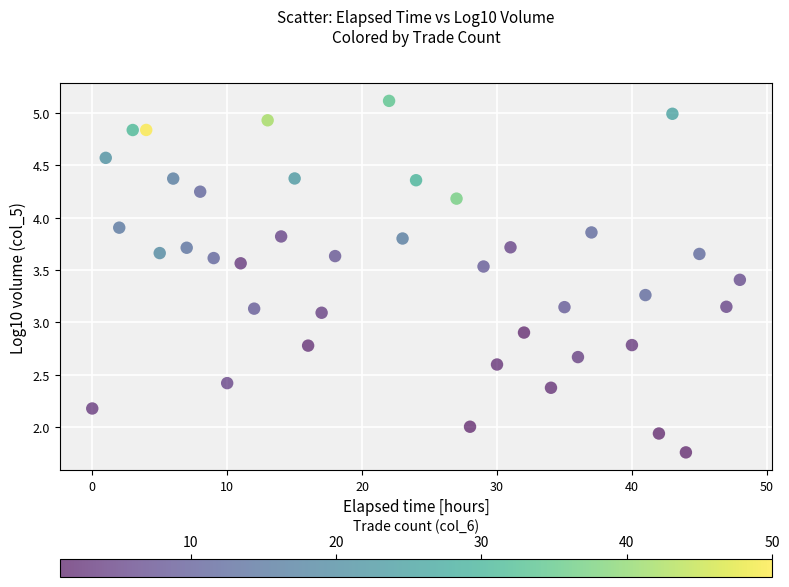

What is the range of X values (max minus min)?

48.0